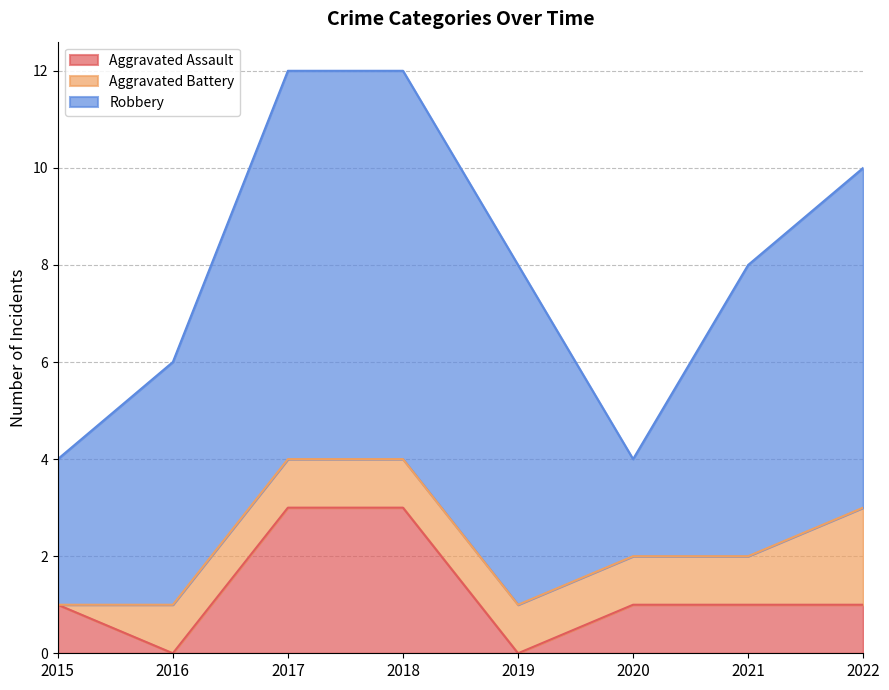

Which series has the largest total across all categories?

Robbery